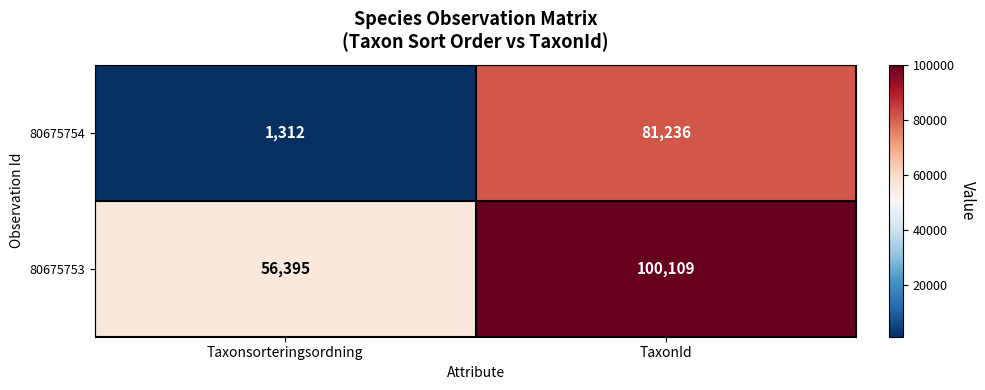

What is the total value across all series at TaxonId?

181345